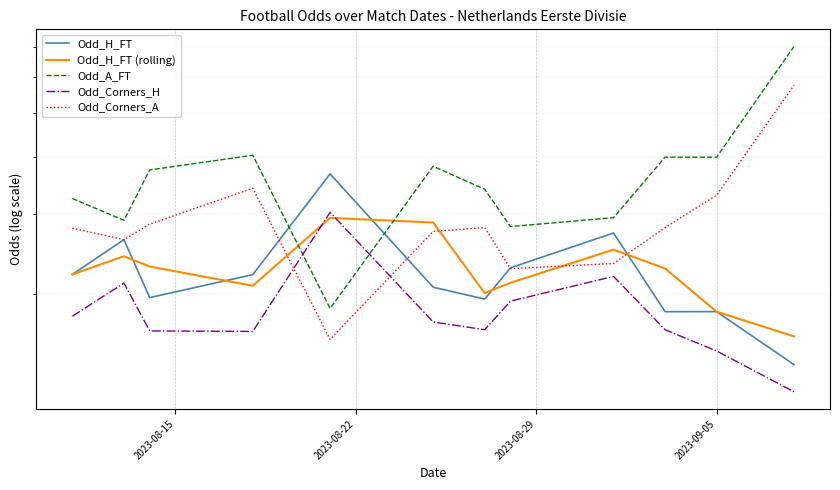

How many data points in Odd_H_FT are less than 2?

5